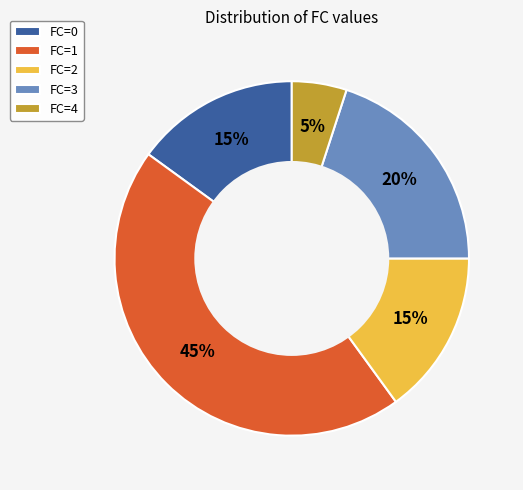

True or false: FC=0 accounts for 15% of the total.

True